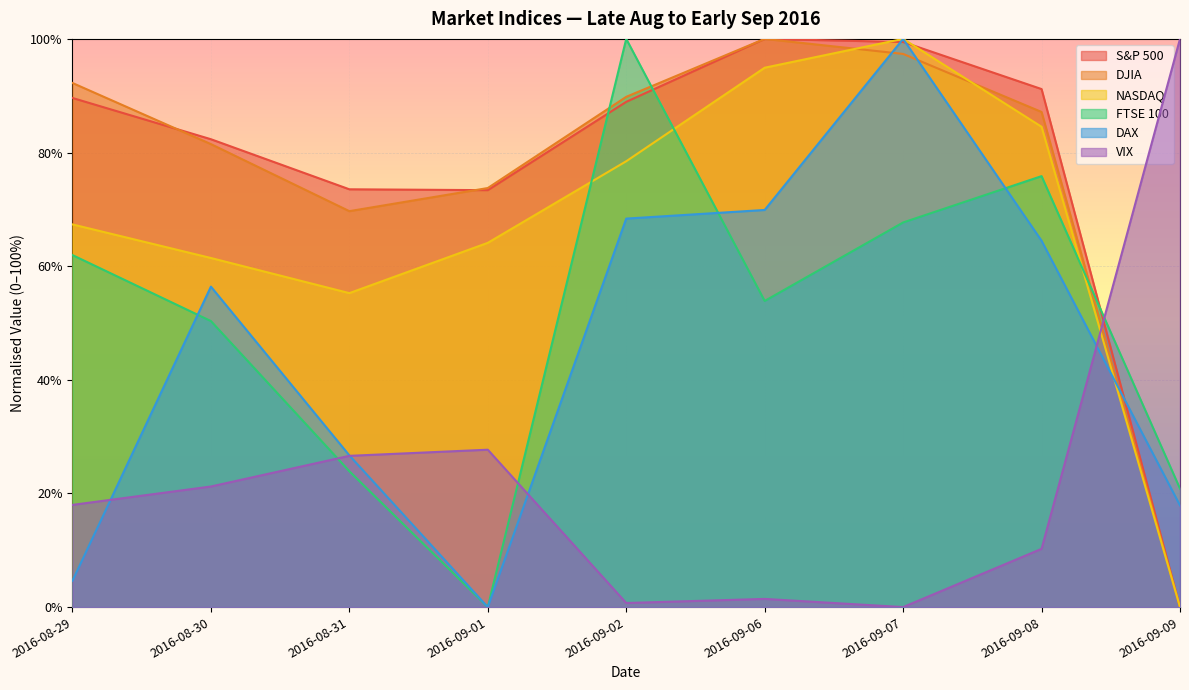

Reading left to right, what are all the values shown in this chart?

S&P 500: 0.9	0.8	0.7	0.7	0.9	1.0	1.0	0.9	0.0
DJIA: 0.9	0.8	0.7	0.7	0.9	1.0	1.0	0.9	0.0
NASDAQ: 0.7	0.6	0.6	0.6	0.8	0.9	1.0	0.8	0.0
FTSE 100: 0.6	0.5	0.2	0.0	1.0	0.5	0.7	0.8	0.2
DAX: 0.0	0.6	0.3	0.0	0.7	0.7	1.0	0.6	0.2
VIX: 0.2	0.2	0.3	0.3	0.0	0.0	0.0	0.1	1.0